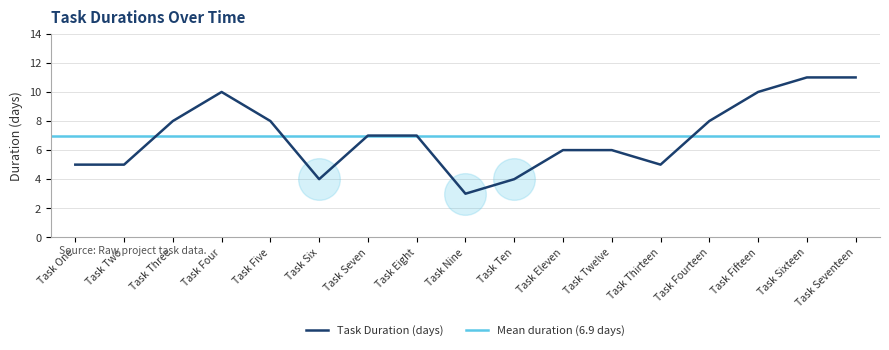

Between Task One and Task Three, which is larger?

Task Three